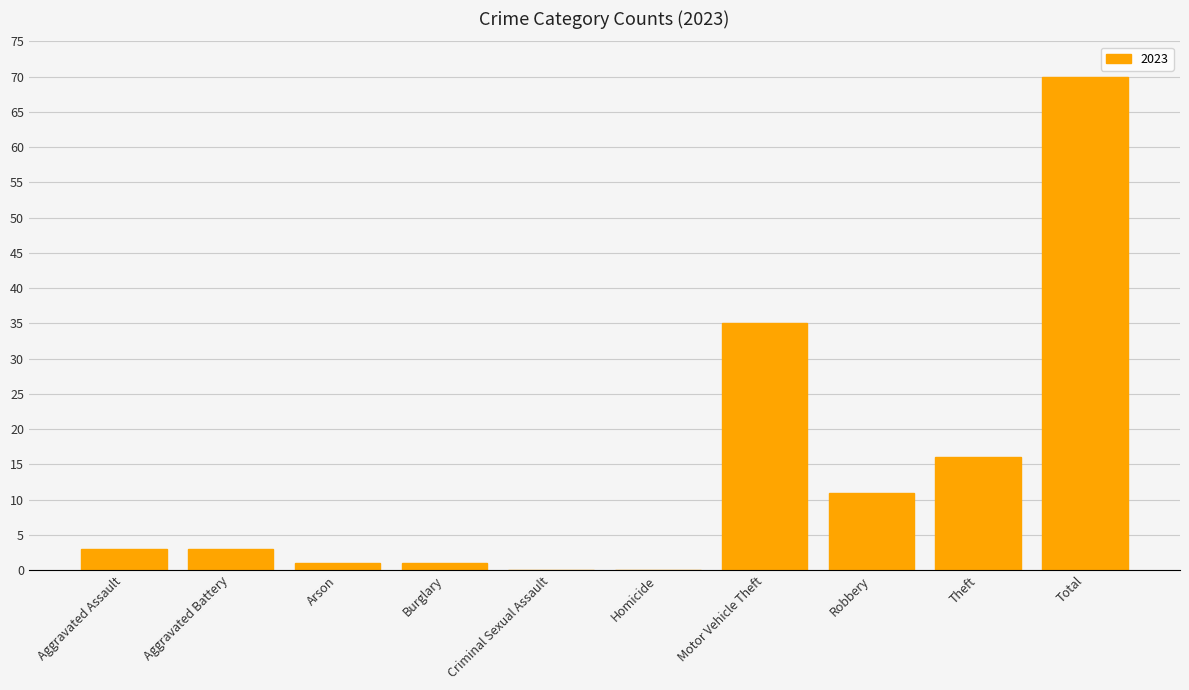

What is the change in value from Criminal Sexual Assault to Theft?

+16